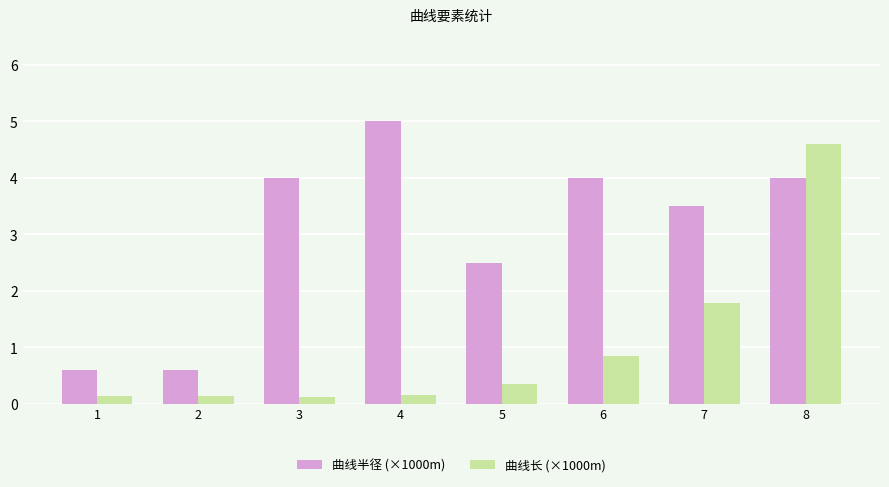

Where is 曲线半径 (×1000m) nearest to the value 2?

5